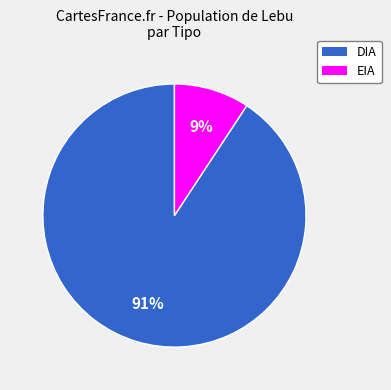

To the nearest percent, what percentage of the pie is DIA?

91%